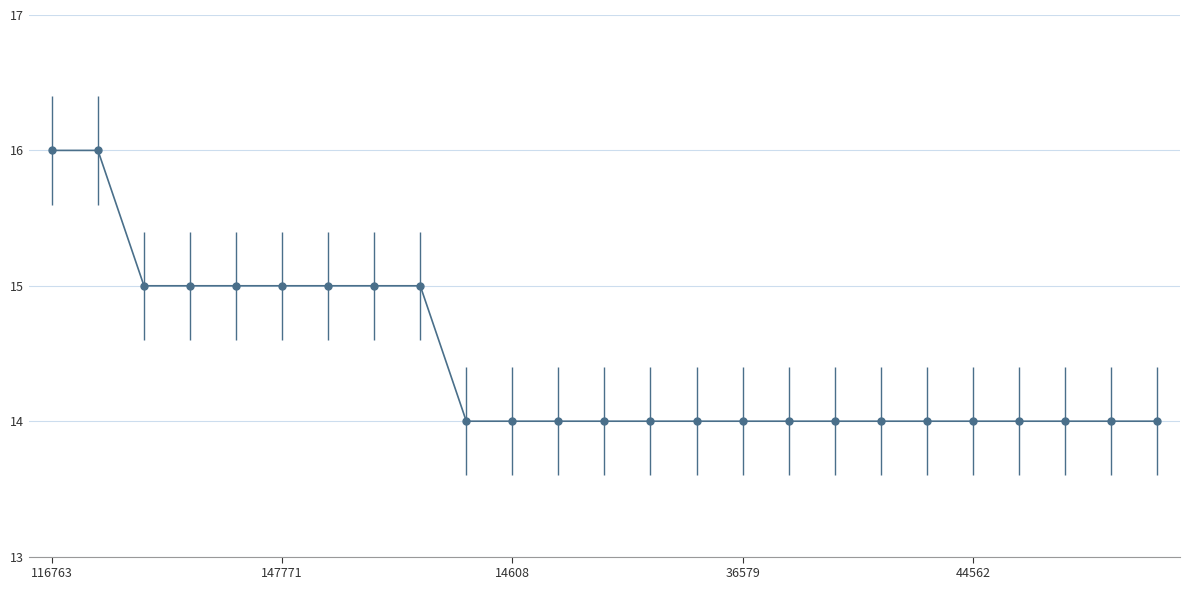

What is the difference between the maximum and minimum values?

2